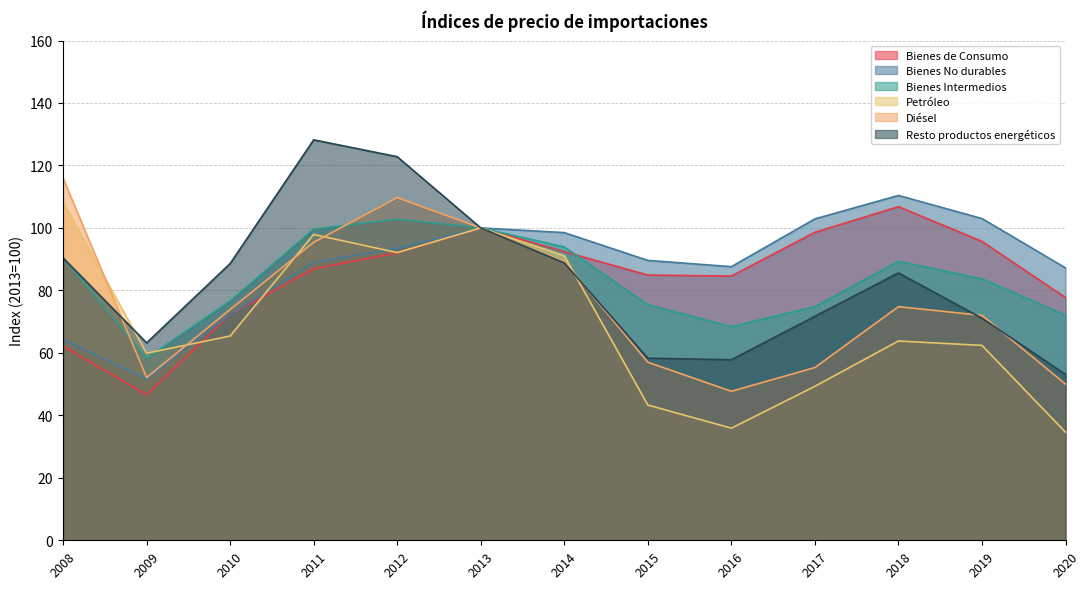

Reading left to right, list all the values displayed in this chart.

Bienes de Consumo: 62.1	46.6	72.3	86.9	92.0	100.0	92.4	84.9	84.6	98.6	106.8	95.7	77.7
Bienes No durables: 64.3	51.6	72.3	89.0	93.5	100.0	98.5	89.6	87.6	102.9	110.4	103.0	87.2
Bienes Intermedios: 90.5	58.3	76.6	99.6	102.8	100.0	93.9	75.4	68.4	74.8	89.3	83.7	72.1
Petróleo: 108.2	59.9	65.4	97.9	92.1	100.0	91.1	43.3	35.9	49.3	63.8	62.4	34.6
Diésel: 115.9	52.1	73.9	95.4	109.7	100.0	89.2	57.0	47.7	55.3	74.8	72.0	50.0
Resto productos energéticos: 90.4	63.2	88.6	128.2	122.8	100.0	88.8	58.3	57.8	71.7	85.6	71.1	53.1